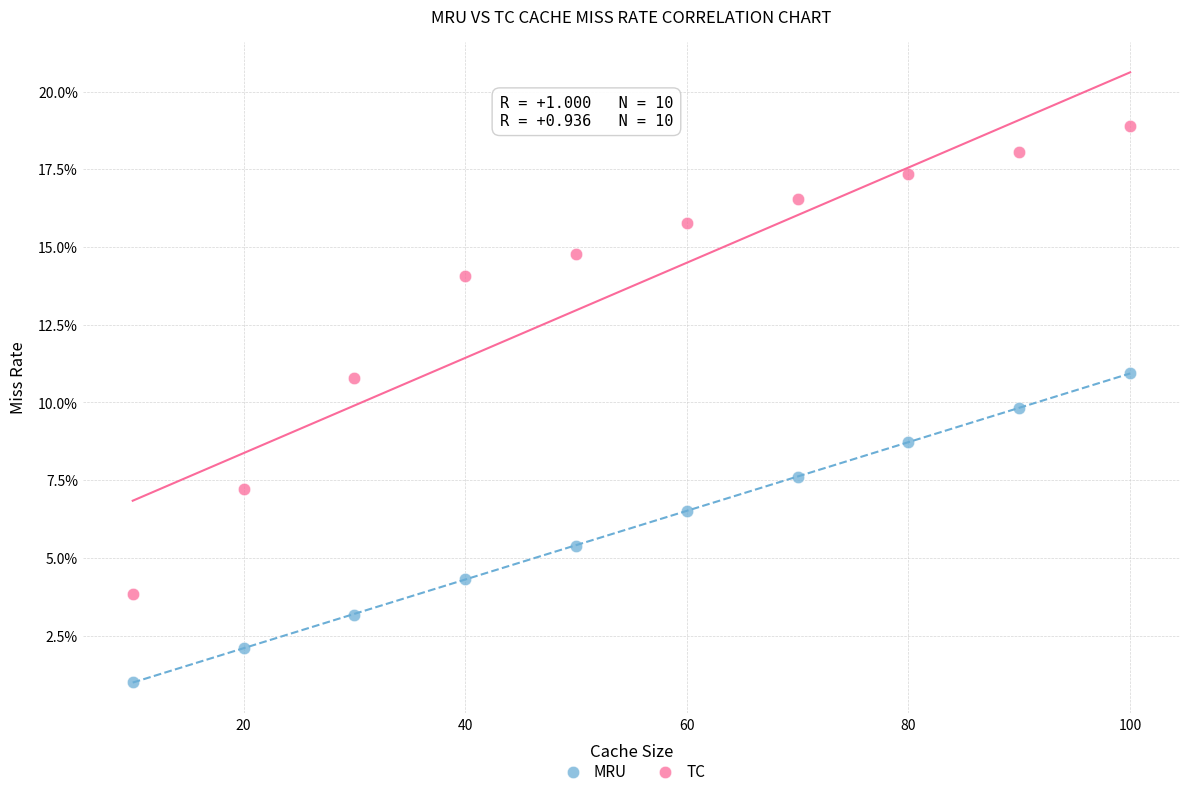

Which series has the largest Y range (max minus min)?

TC